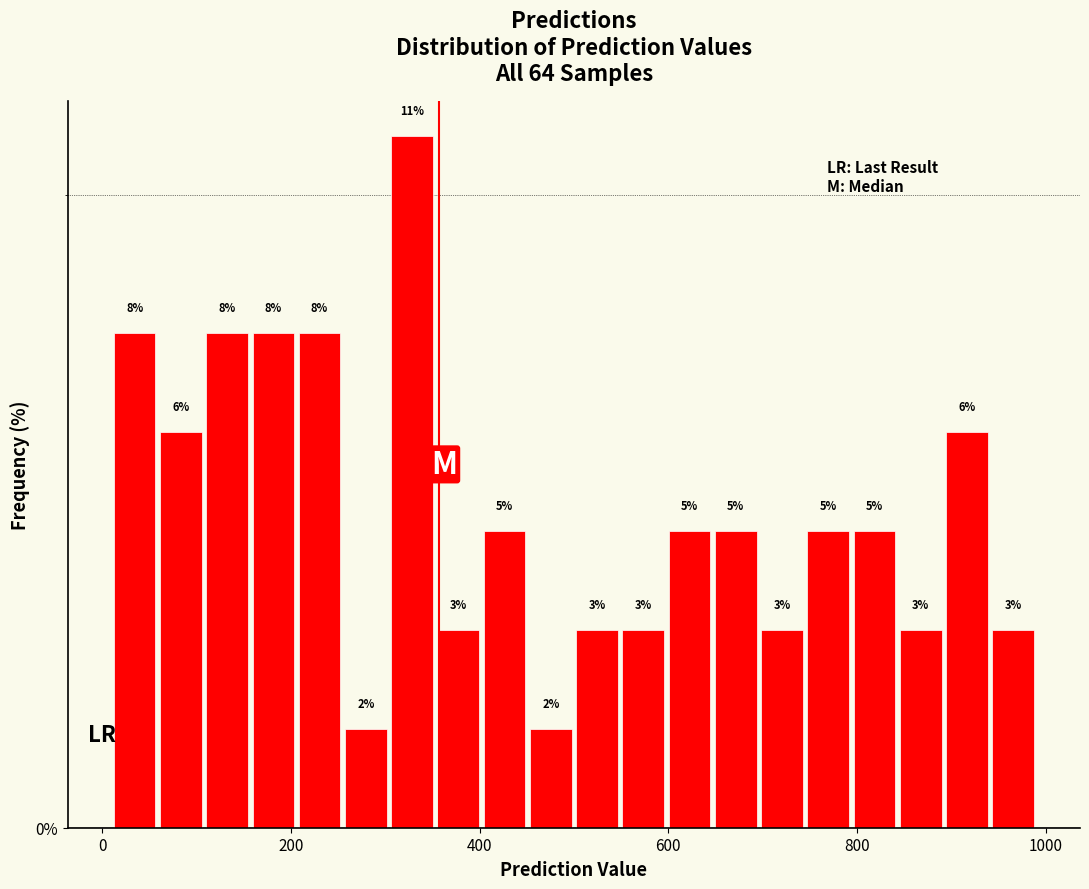

Read against the x-axis, roughly where is the centre of the tallest bar?

320